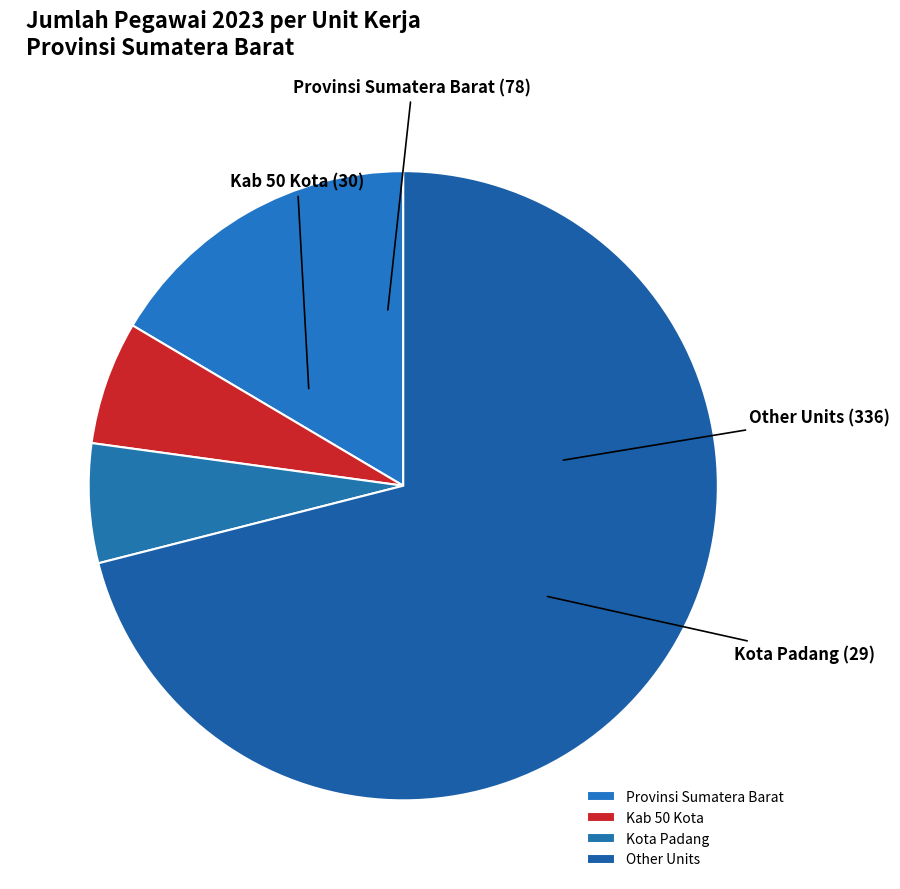

Combined, do Provinsi Sumatera Barat and Other Units account for over 50%?

Yes